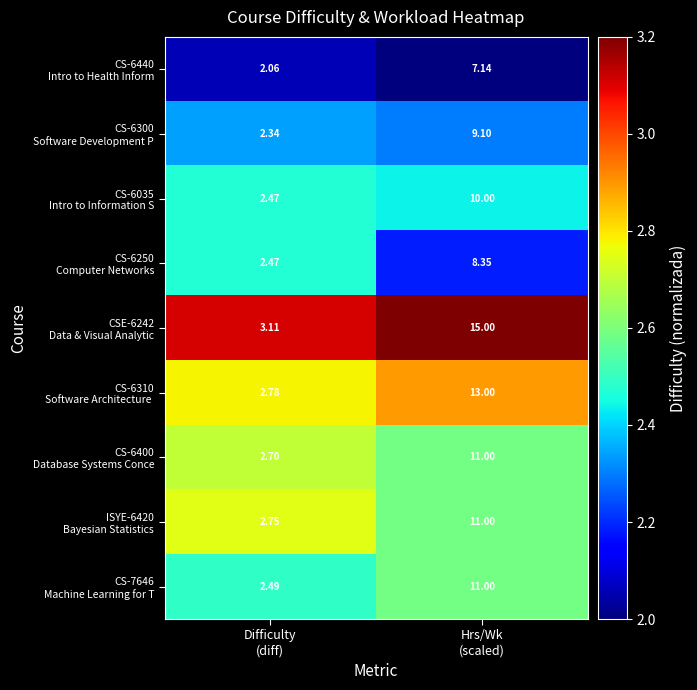

How many categories are shown in the chart?

2